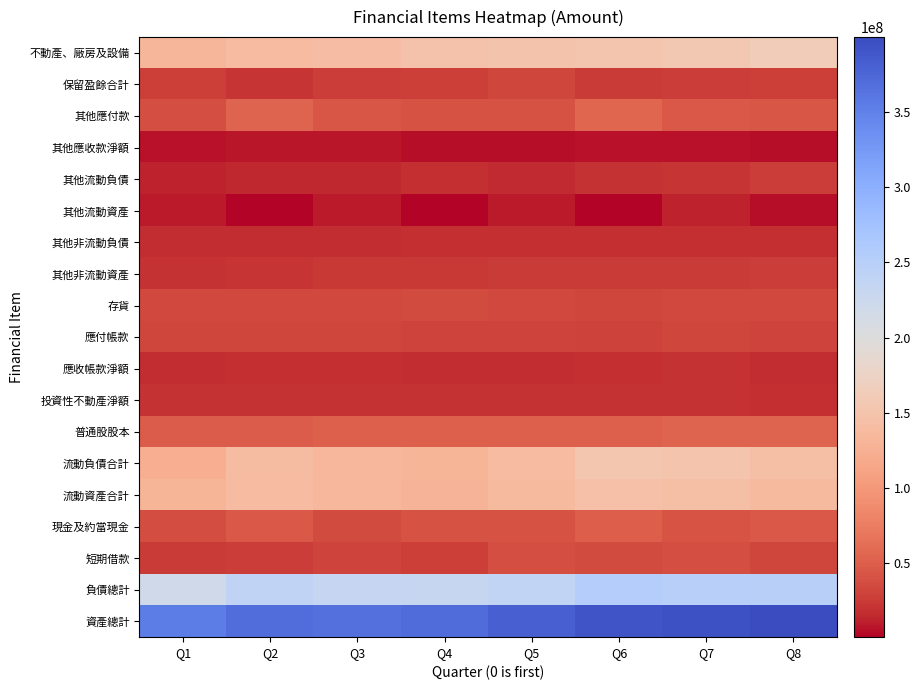

What is the difference between the highest and lowest values at Q3?

358270008